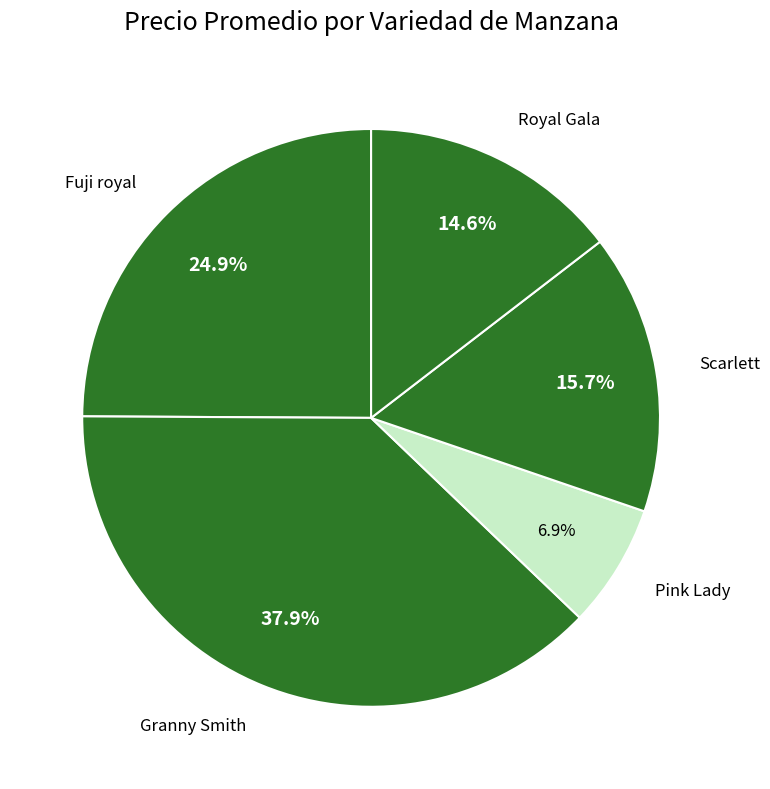

Does Granny Smith account for over 50% of the chart?

No